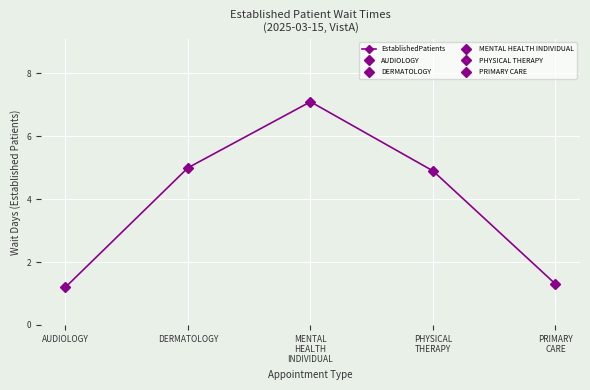

What is the smallest value displayed?

1.2